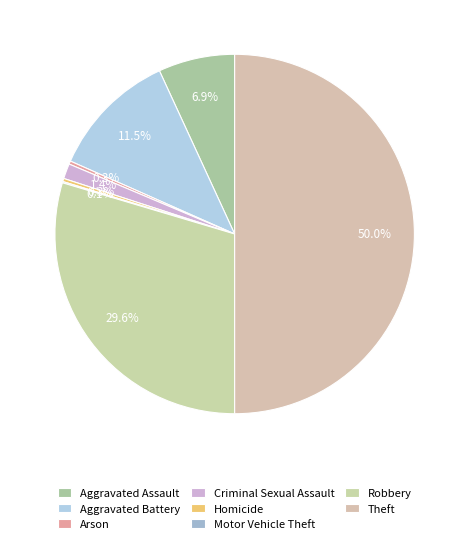

To the nearest percent, what percentage of the pie is Robbery?

30%